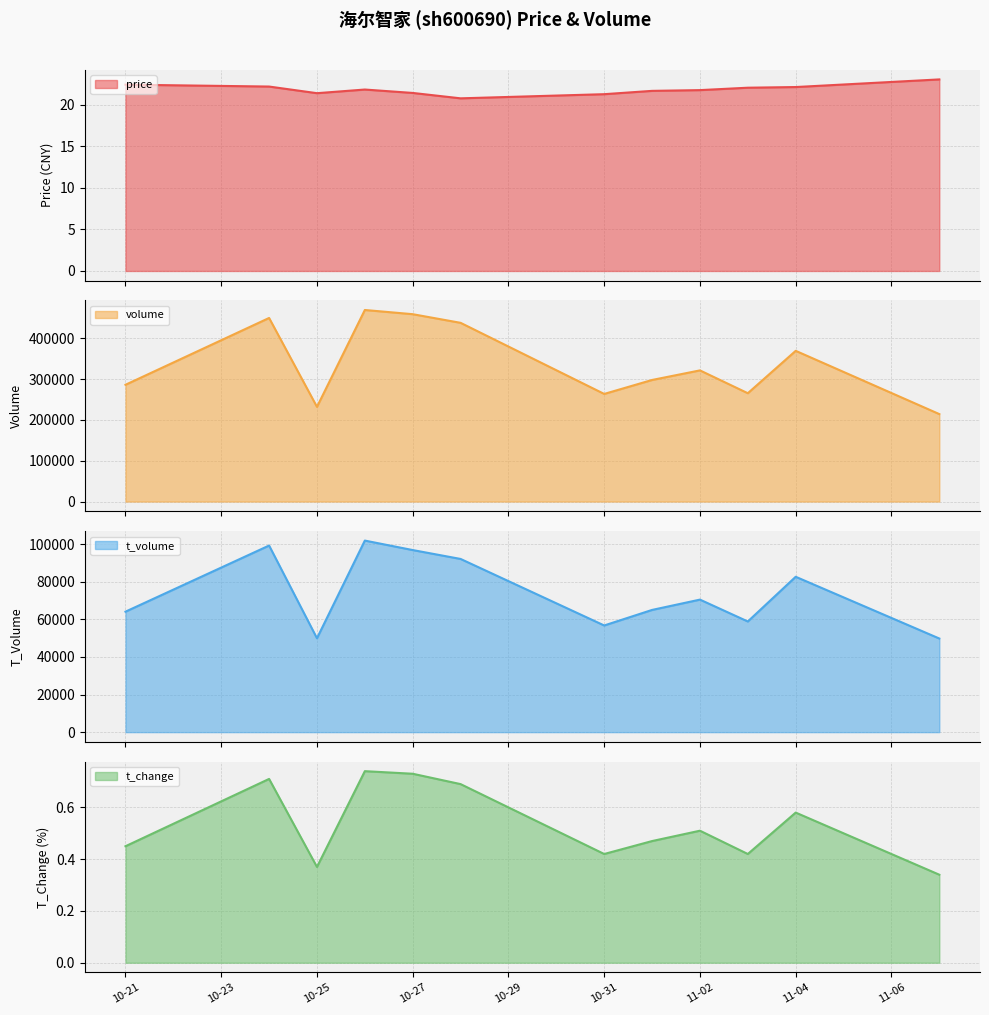

Where is t_volume nearest to the value 75835?

11-02